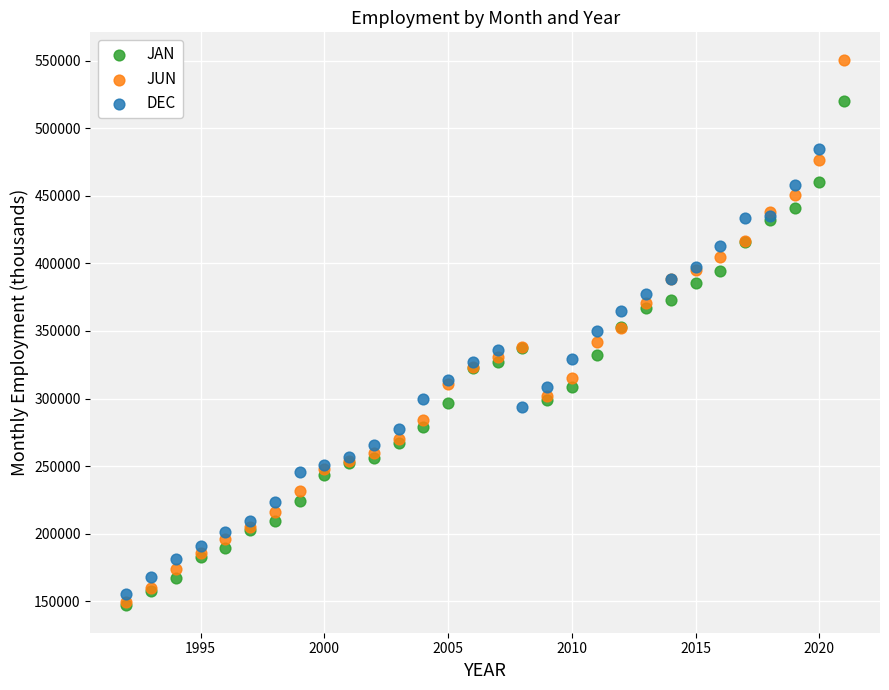

Which series has the widest spread of Y values?

JUN